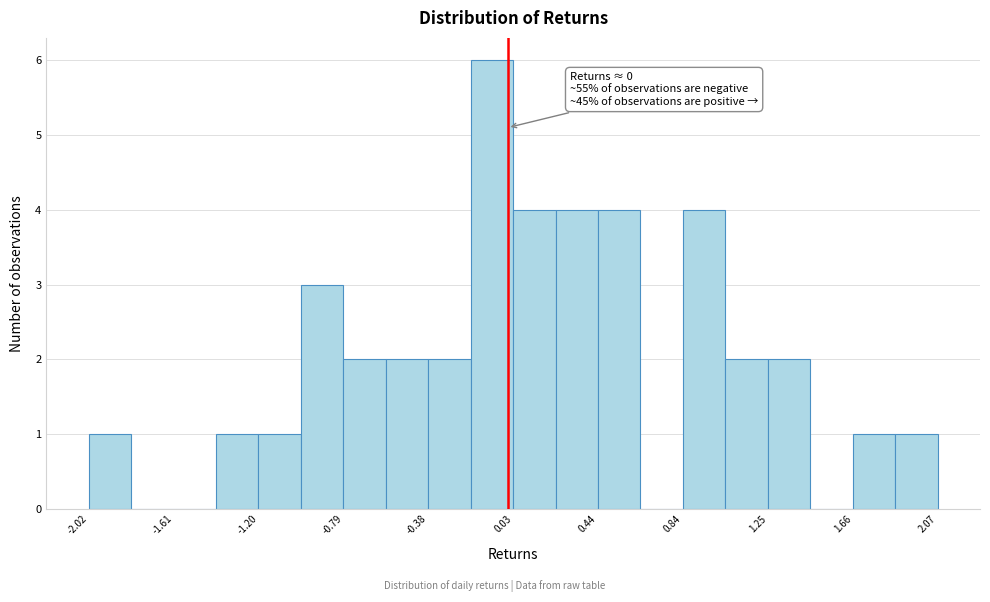

Which range on the x-axis has the tallest bar?

-0.20 to 0.05